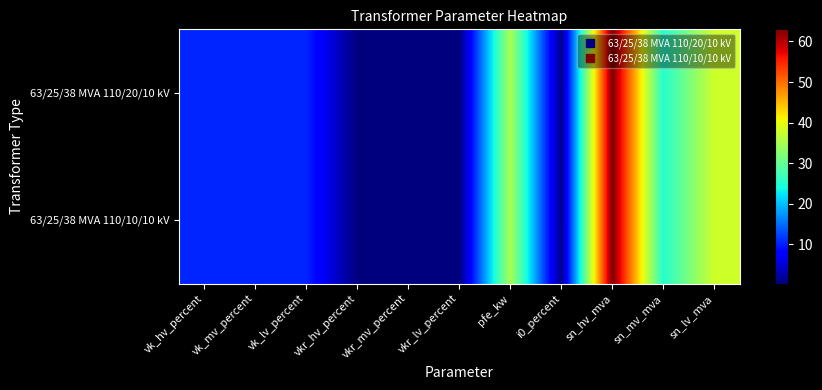

Reading right to left, list all the values displayed in this chart.

63/25/38 MVA 110/20/10 kV: sn_lv_mva=38.0	sn_mv_mva=25.0	sn_hv_mva=63.0	i0_percent=0.9	pfe_kw=35.0	vkr_lv_percent=0.3	vkr_mv_percent=0.3	vkr_hv_percent=0.3	vk_lv_percent=10.4	vk_mv_percent=10.4	vk_hv_percent=10.4
63/25/38 MVA 110/10/10 kV: sn_lv_mva=38.0	sn_mv_mva=25.0	sn_hv_mva=63.0	i0_percent=0.9	pfe_kw=35.0	vkr_lv_percent=0.3	vkr_mv_percent=0.3	vkr_hv_percent=0.3	vk_lv_percent=10.4	vk_mv_percent=10.4	vk_hv_percent=10.4